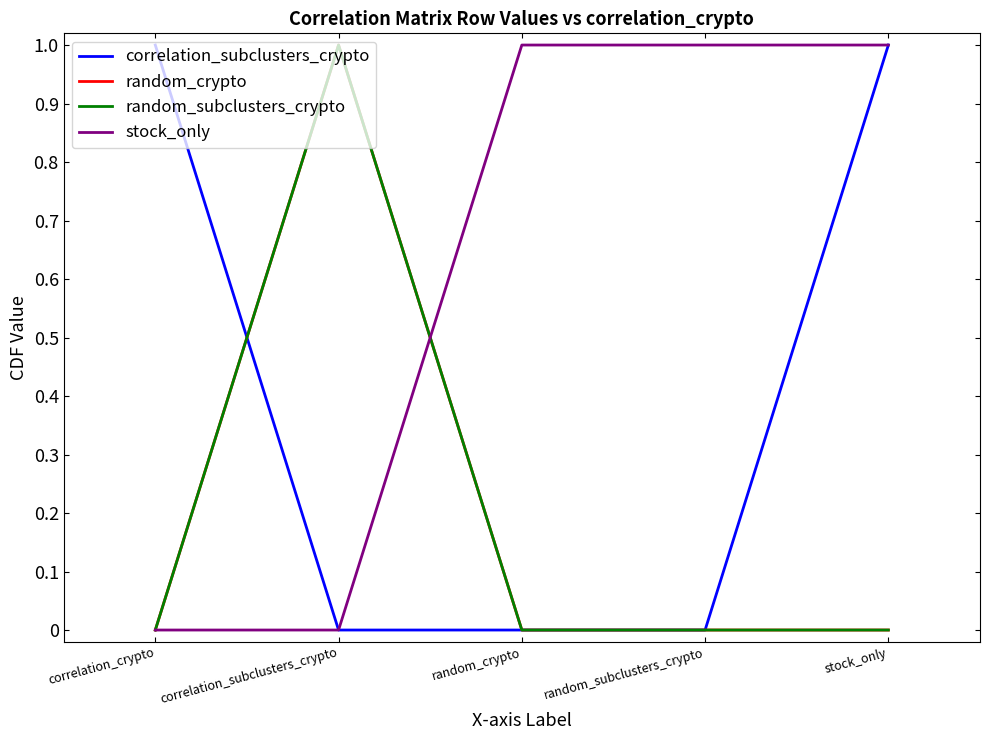

True or false: random_crypto has a value of 0 at random_crypto.

True